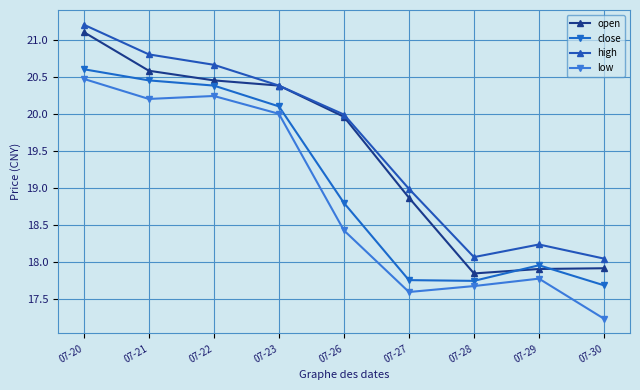

At how many categories does at least one series exceed 18?

9